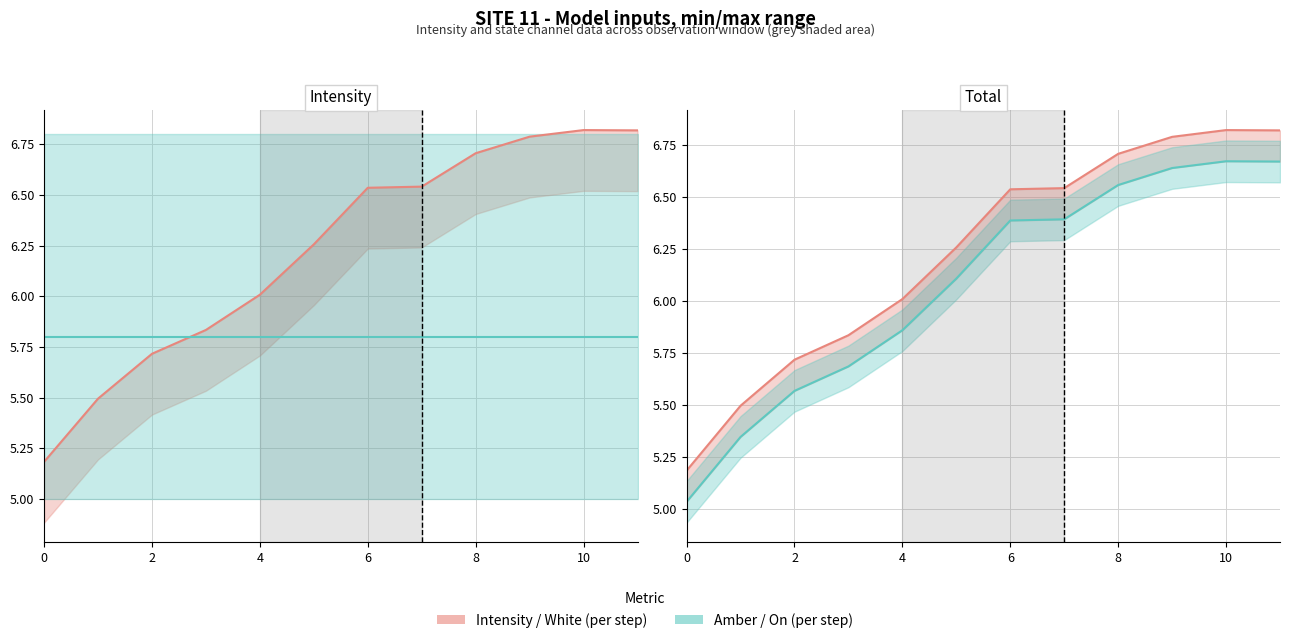

What is the average value of the Amber (per step) series?

5.8